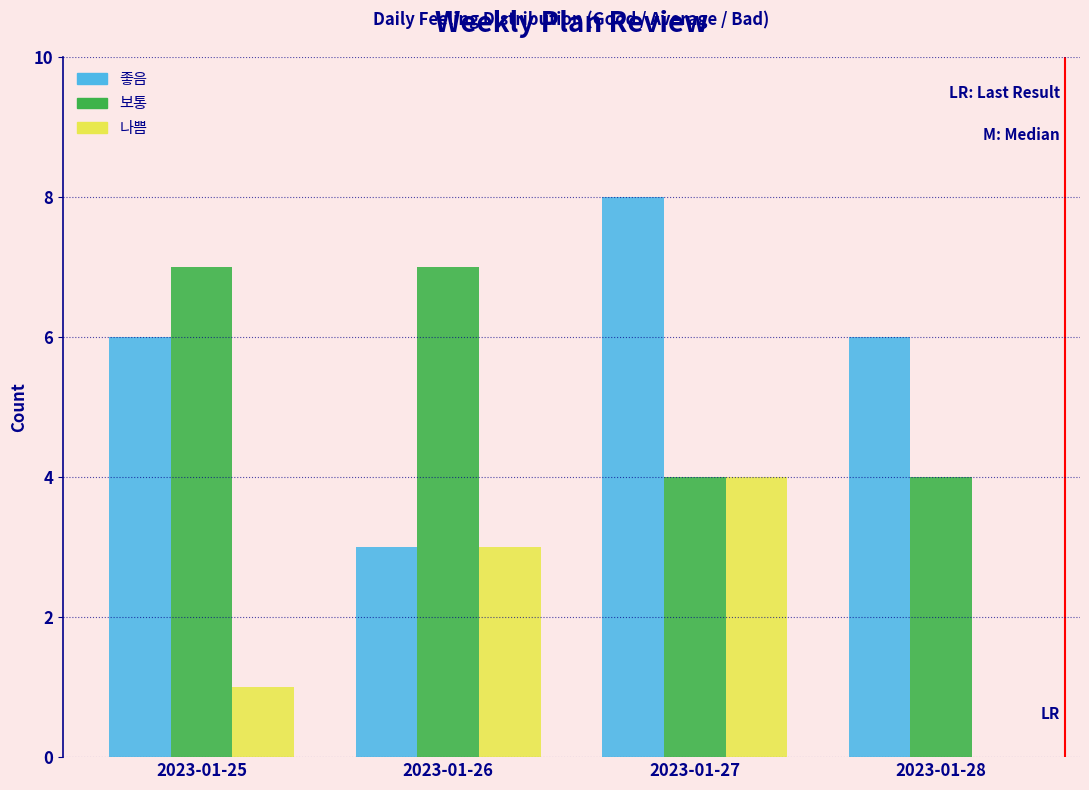

Reading left to right, extract all data points from this chart.

좋음: 2023-01-25=6	2023-01-26=3	2023-01-27=8	2023-01-28=6
보통: 2023-01-25=7	2023-01-26=7	2023-01-27=4	2023-01-28=4
나쁨: 2023-01-25=1	2023-01-26=3	2023-01-27=4	2023-01-28=0